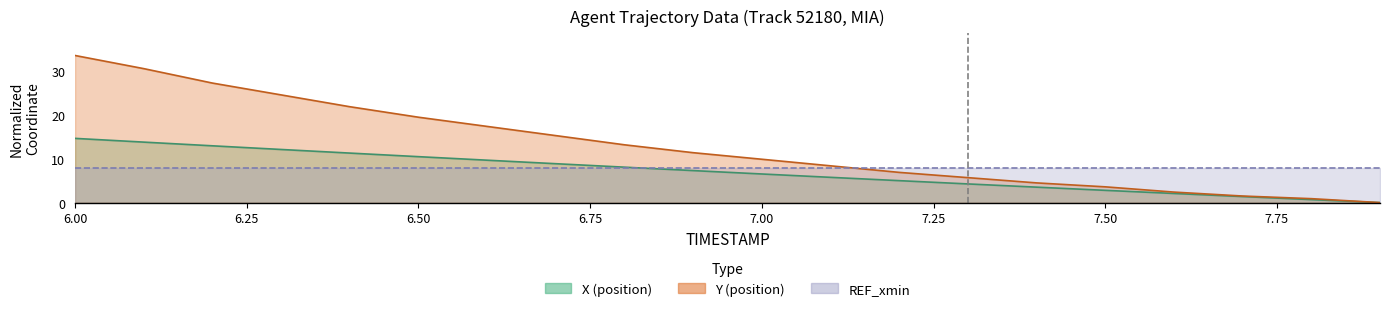

Does the chart display data point markers on the line(s)?

No